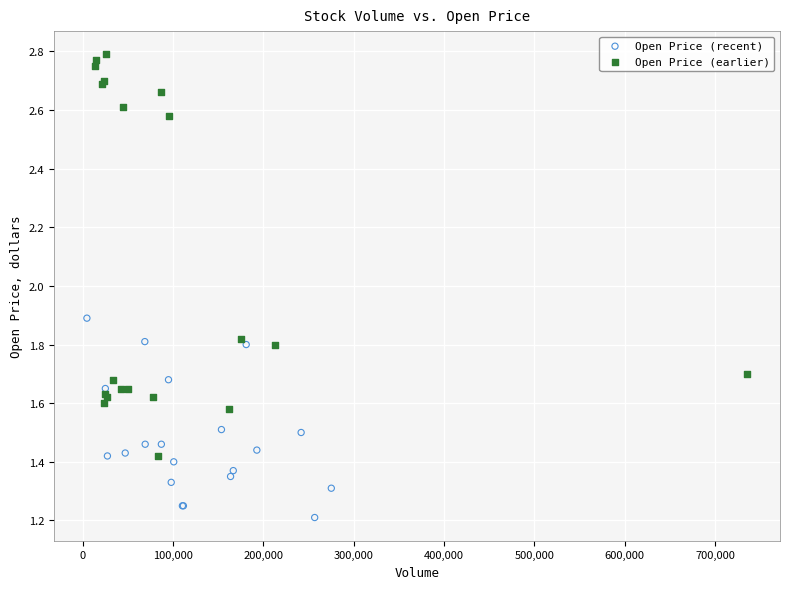

Which series reaches the maximum Y coordinate?

Open Price (earlier)